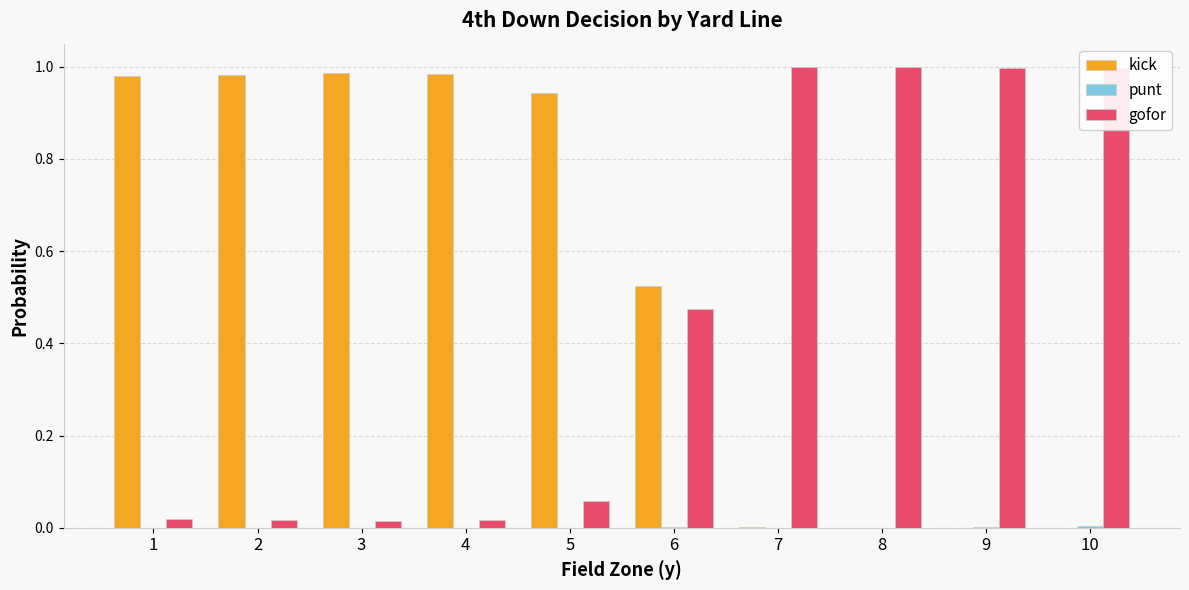

Which series has the largest total across all categories?

kick